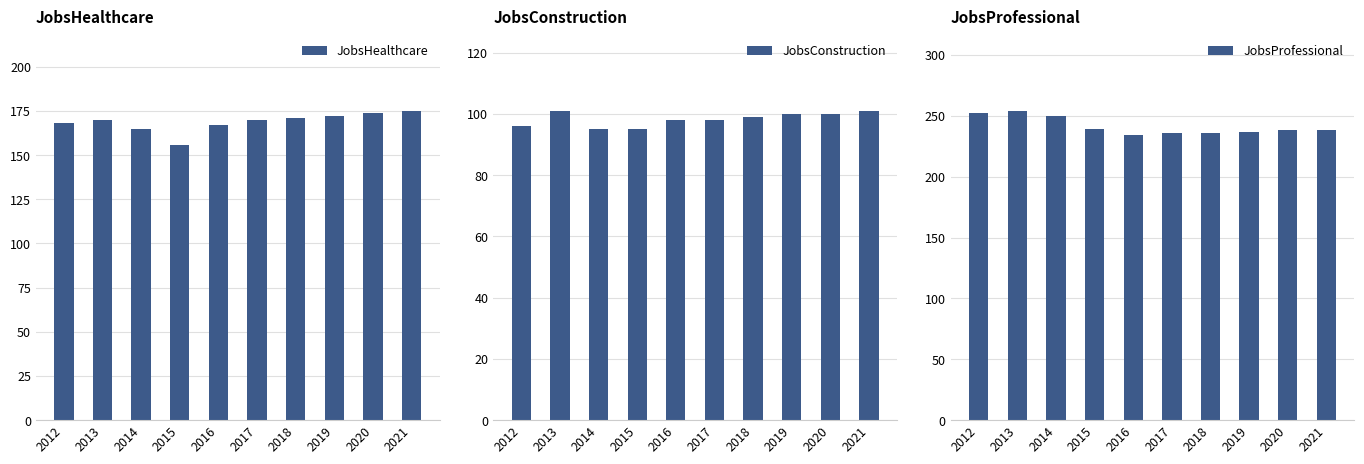

Which series has the widest spread of values?

JobsProfessional